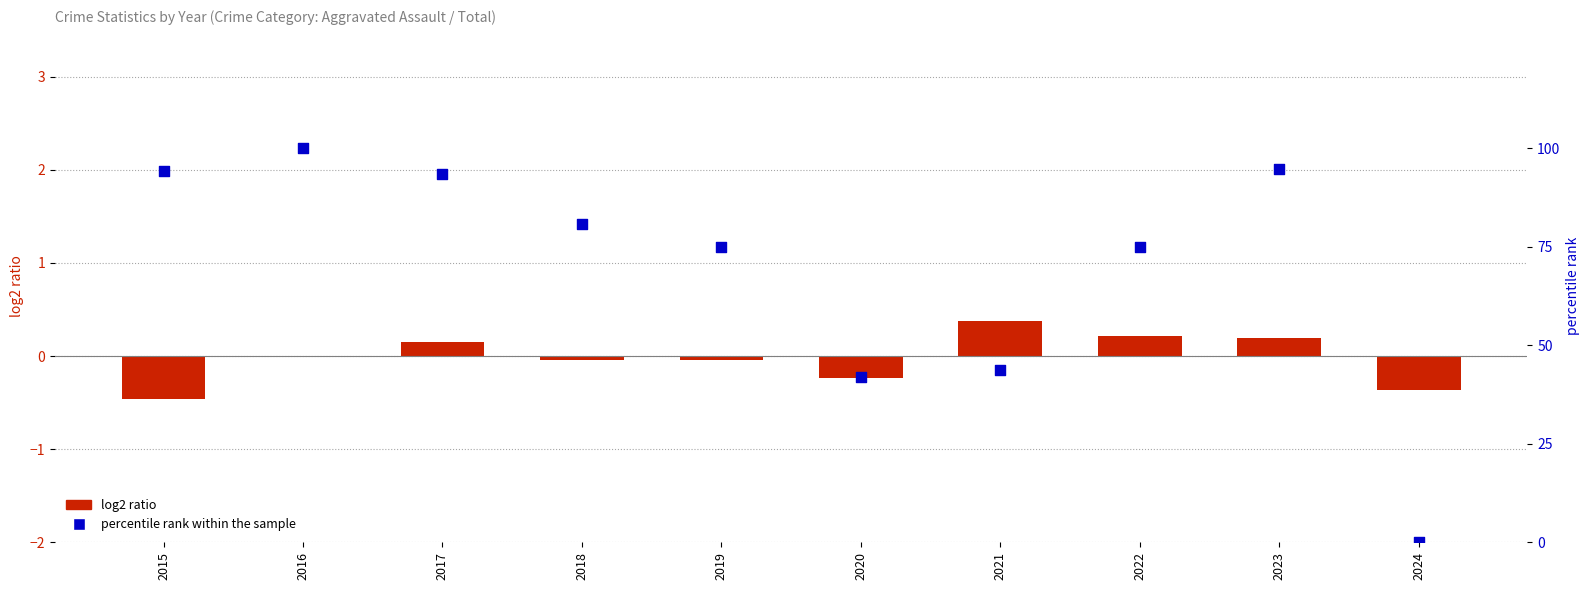

At which category is the sum across all series the highest?

2016